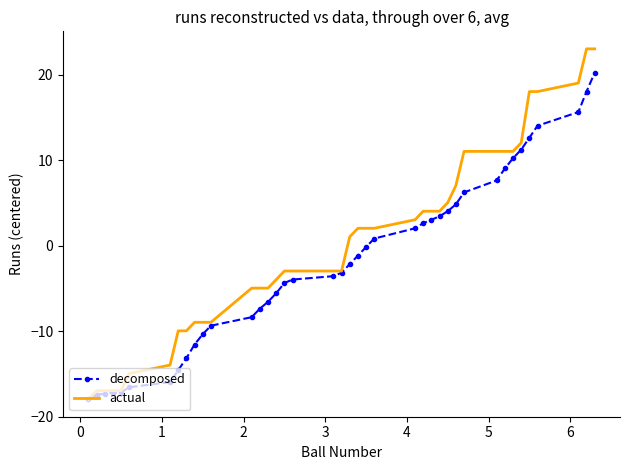

What is the smallest value displayed?

-17.9